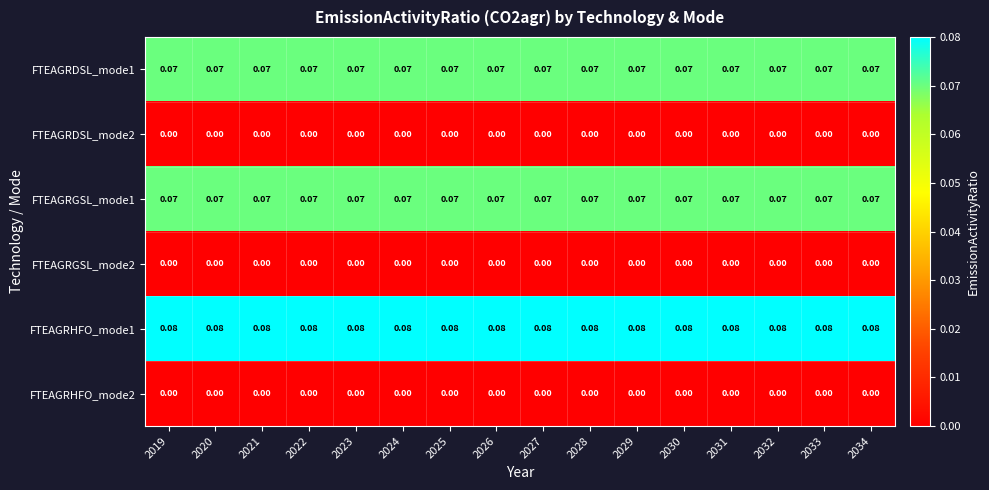

Is the value of FTEAGRHFO_mode2 at 2022 greater than the value of FTEAGRDSL_mode1 at 2027?

No